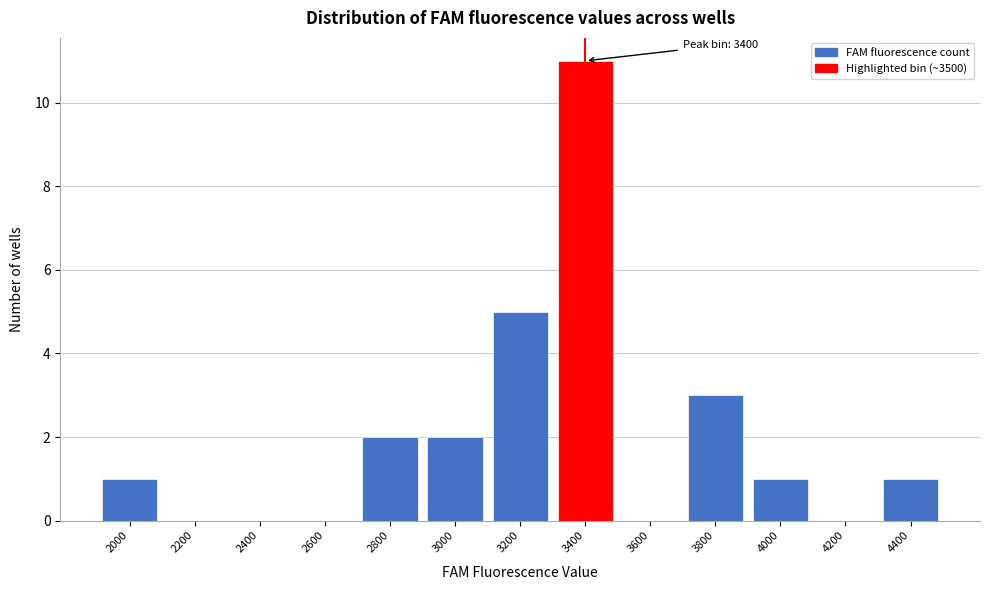

Reading right to left, list all the values displayed in this chart.

4400=1	4200=0	4000=1	3800=3	3600=0	3400=11	3200=5	3000=2	2800=2	2600=0	2400=0	2200=0	2000=1